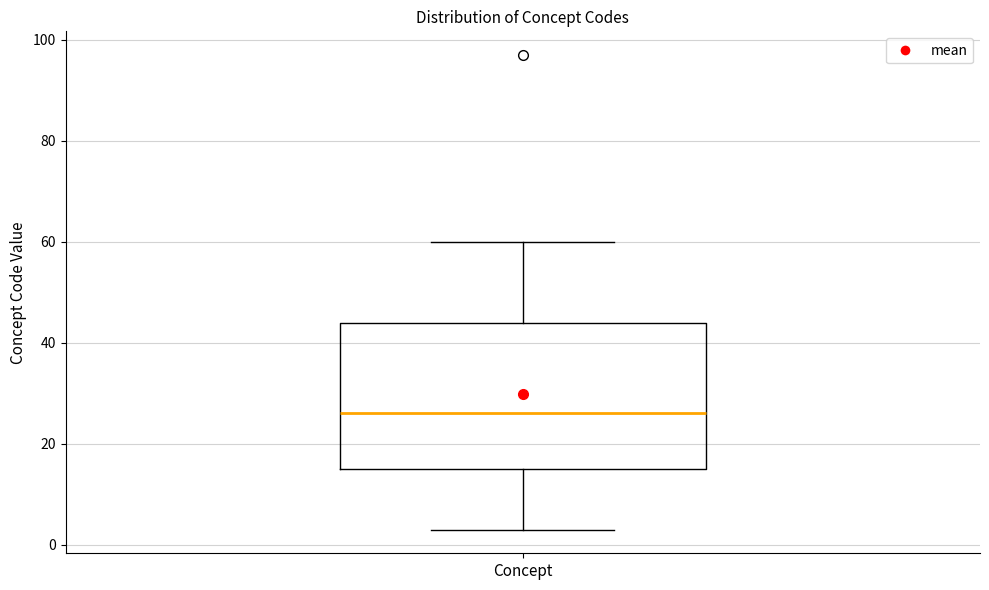

Read this box plot against the y-axis: the position of the median line, the range covered by the box, and the ends of both whiskers. The values are not printed on the chart, so give them approximately, as read against the axis.

median 26, box 16 to 44, whiskers 4 to 60